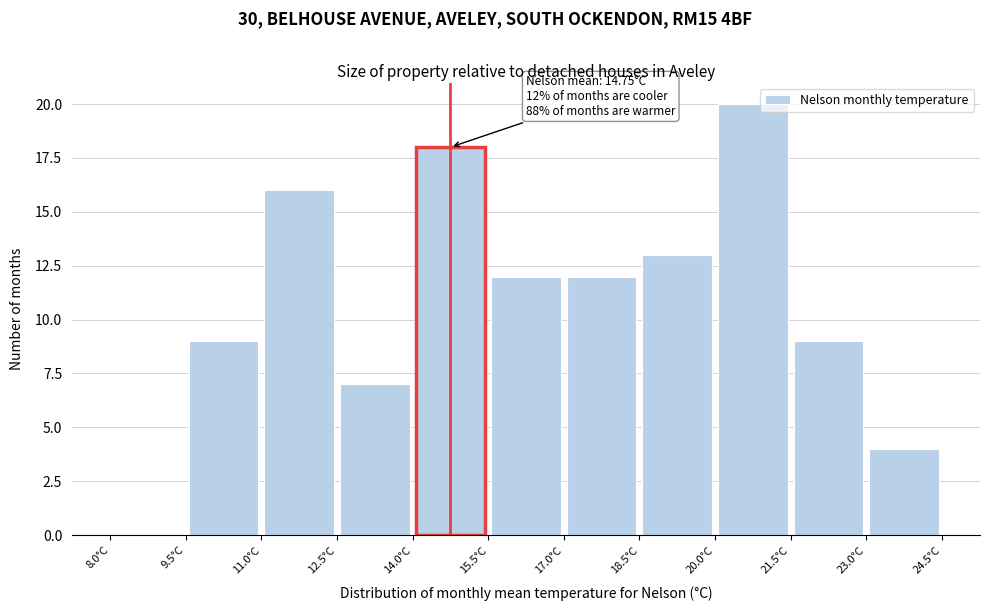

Over which range of the x-axis is the bar tallest?

20.0 to 21.5